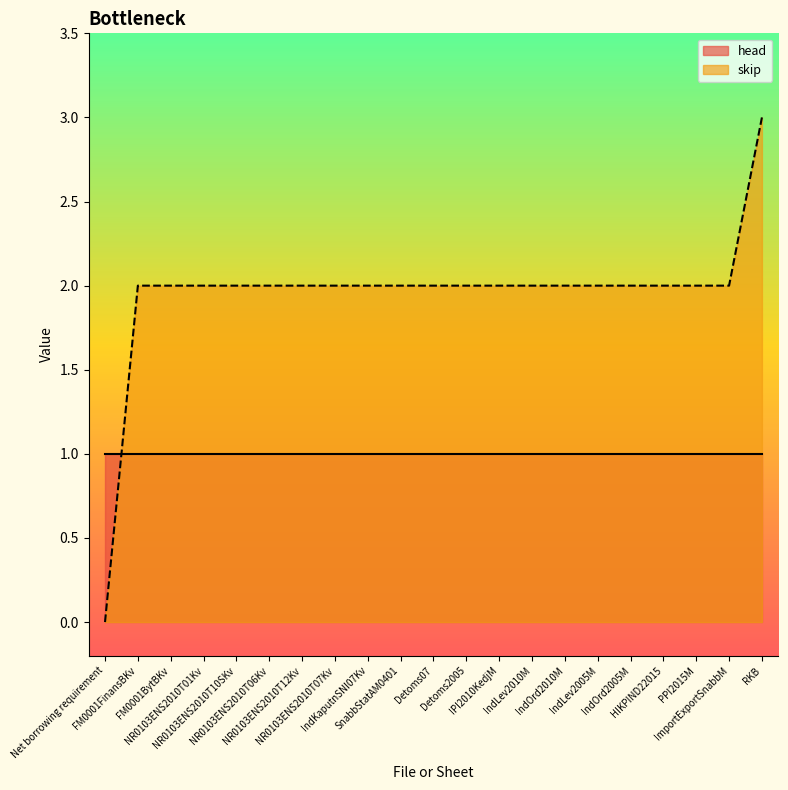

What position from the right is PPI2015M?

3